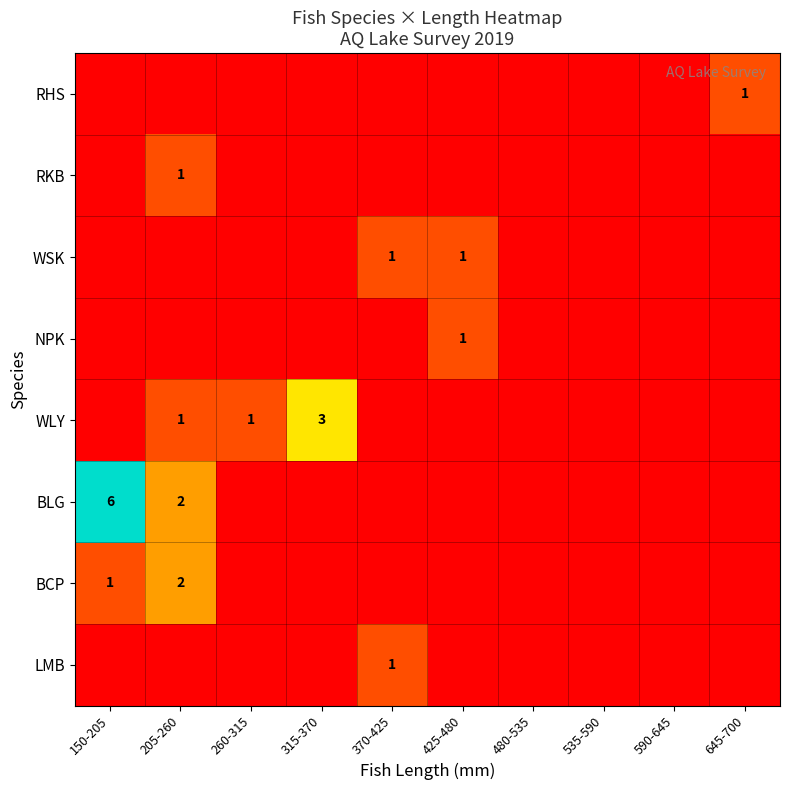

The BCP series shows 1 at 150-205. True or false?

True